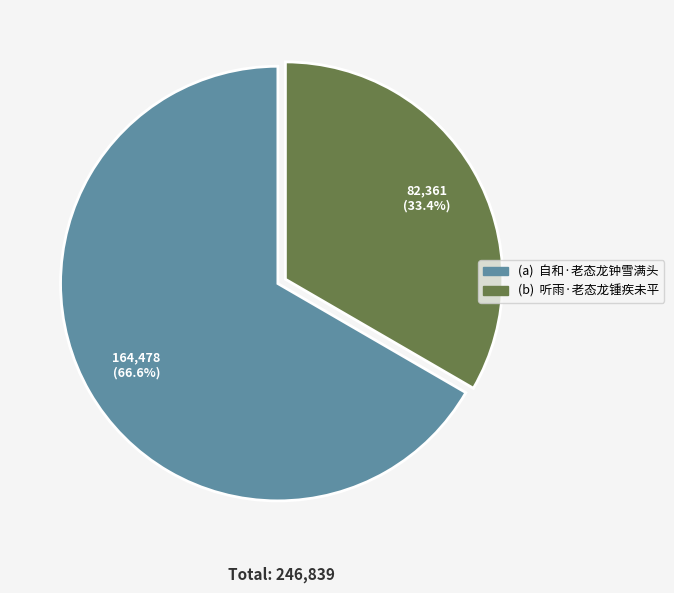

Is there any slice that represents more than half of the pie?

Yes